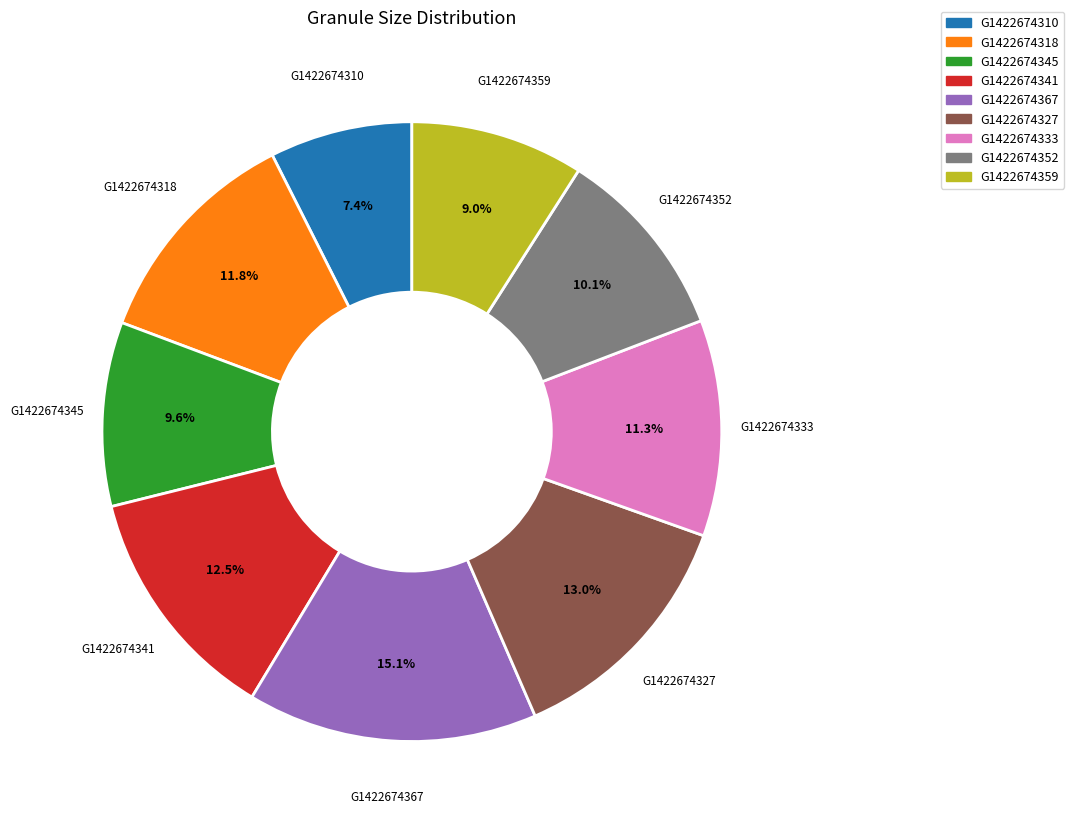

Is there any slice that represents more than half of the pie?

No